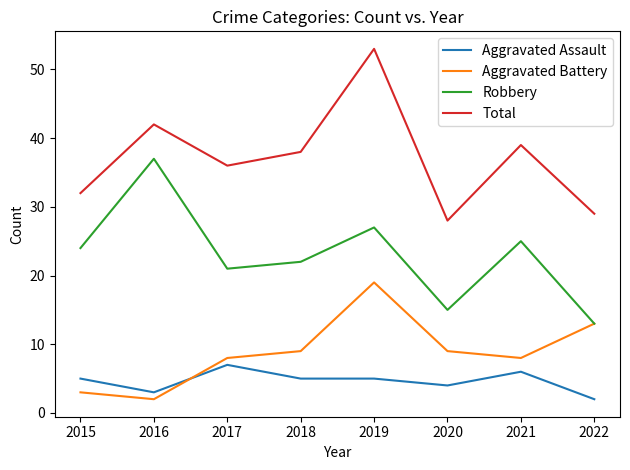

Which series has the largest total across all categories?

Total